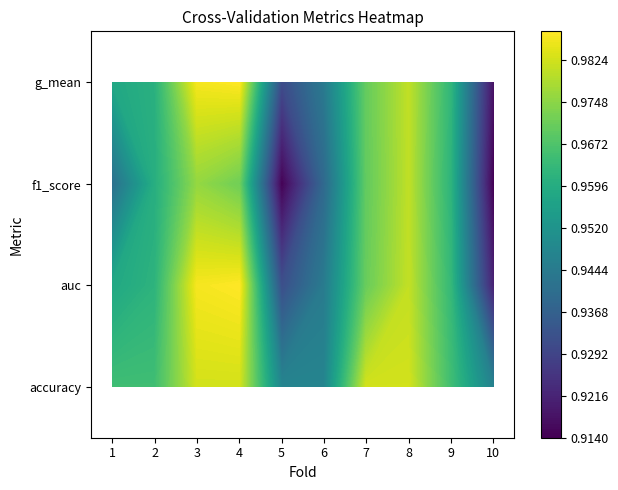

Which label corresponds to the smallest value in the chart?

5